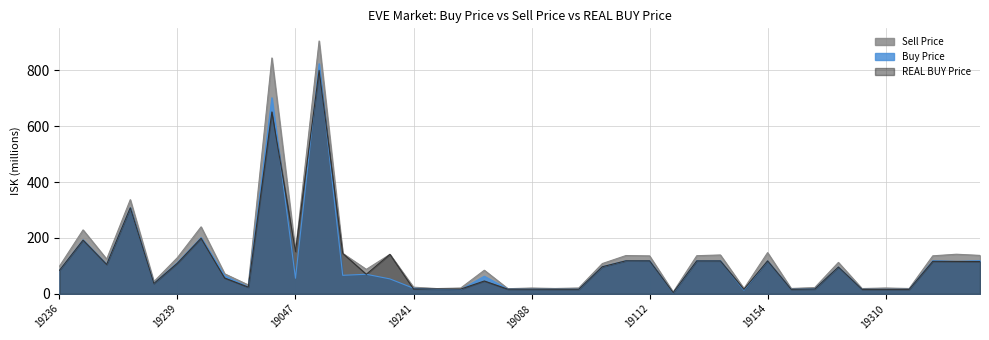

The Buy Price series shows 1216.4 at 19240. True or false?

False